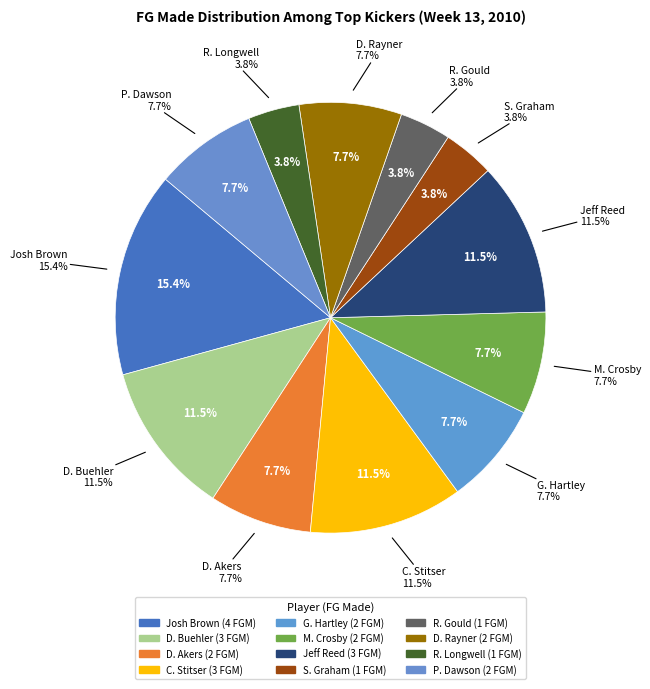

How many segments does this pie chart have?

12